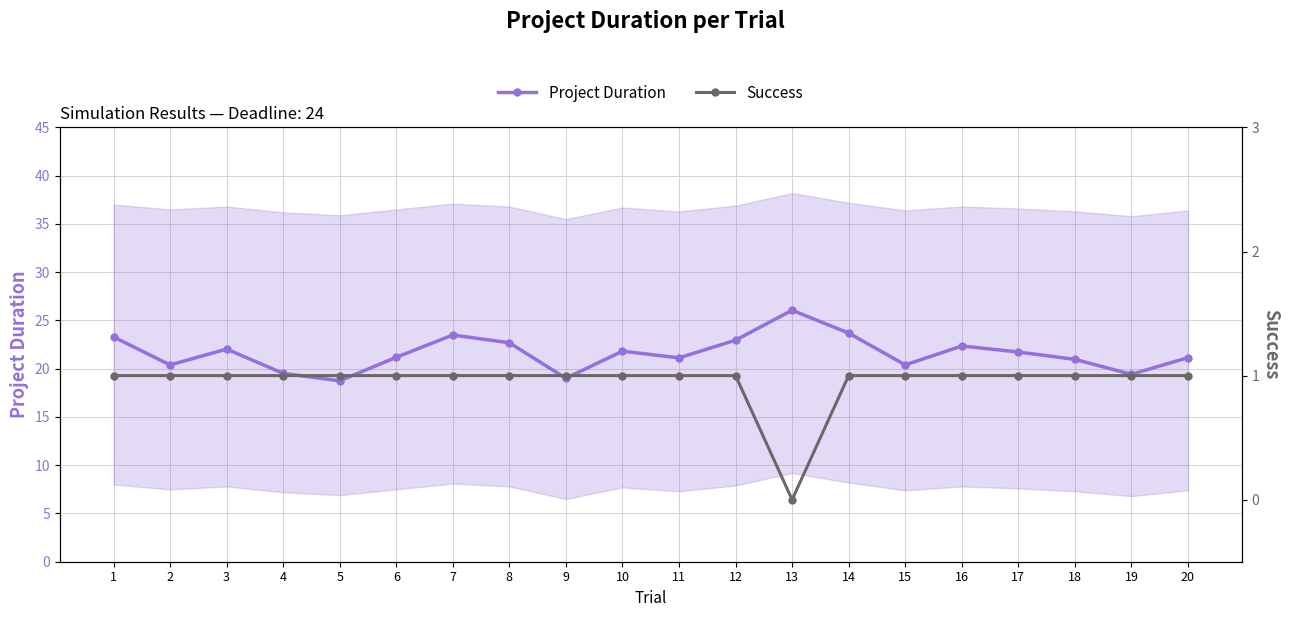

Count the number of categories in the chart.

20